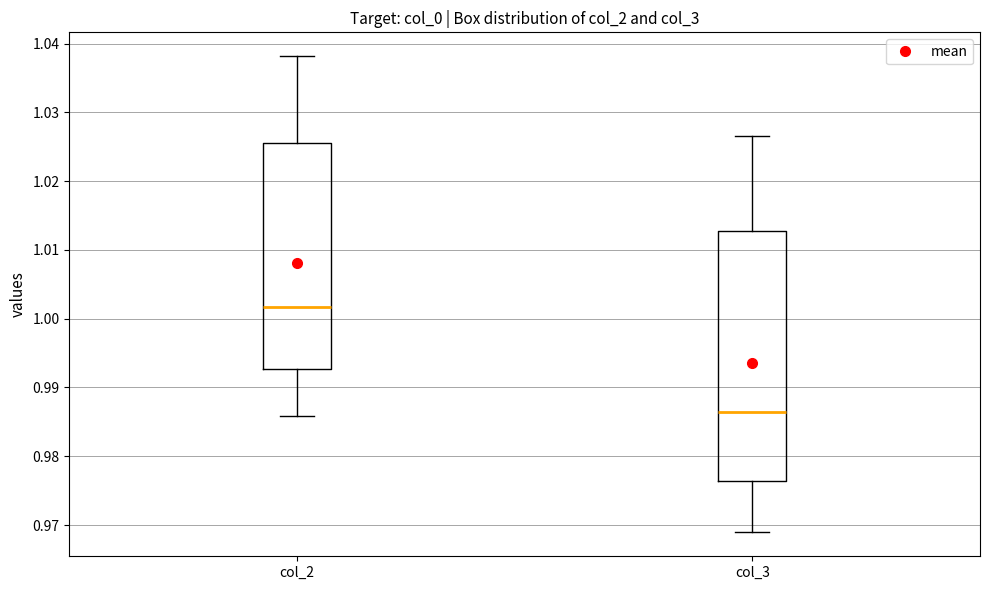

Reading left to right, transcribe this box plot: for each box, give where its median line is, the range the box spans, and where its two whiskers end, as read against the y-axis. The values are not printed on the chart, so give them approximately, as read against the axis.

col_2: median 1.002, box 0.993 to 1.026, whiskers 0.986 to 1.038
col_3: median 0.986, box 0.976 to 1.013, whiskers 0.969 to 1.027